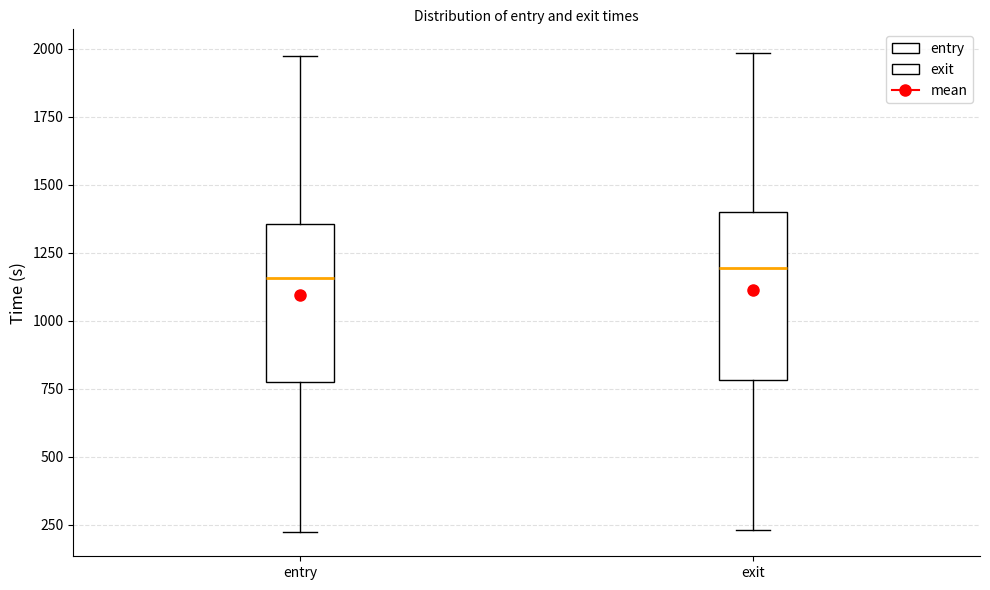

Reading left to right, read every box against the y-axis: the position of its median line, the range the box covers, and the ends of its whiskers. The values are not printed on the chart, so give them approximately, as read against the axis.

entry: median 1150, box 750 to 1350, whiskers 200 to 1950
exit: median 1200, box 800 to 1400, whiskers 250 to 2000